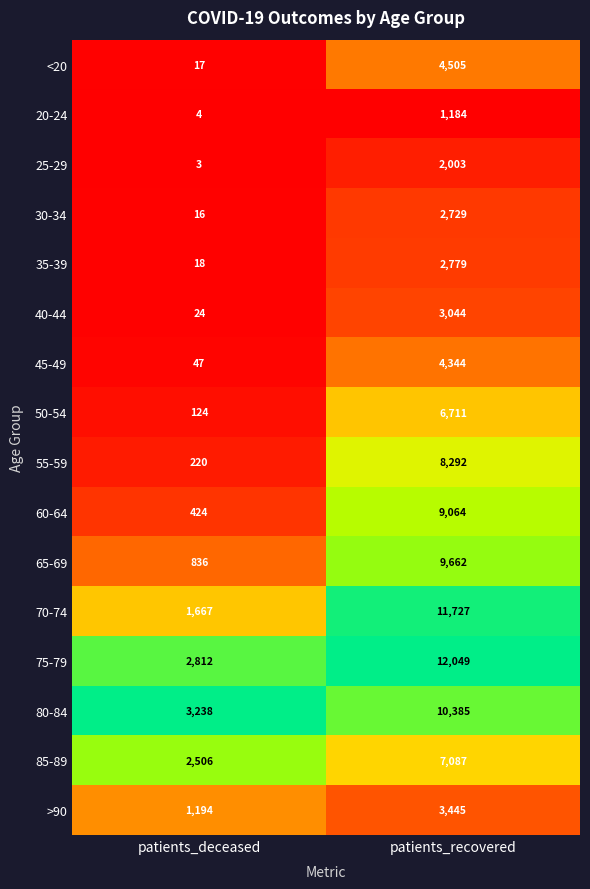

What is the maximum value shown in the chart?

12049